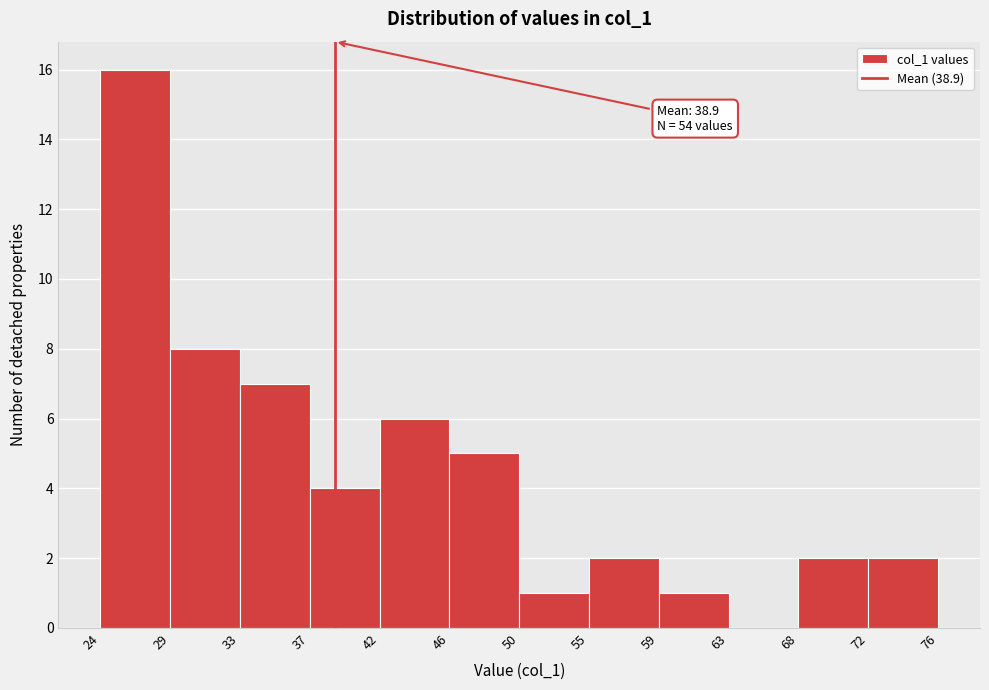

Over which range of the x-axis is the bar tallest?

24 to 29